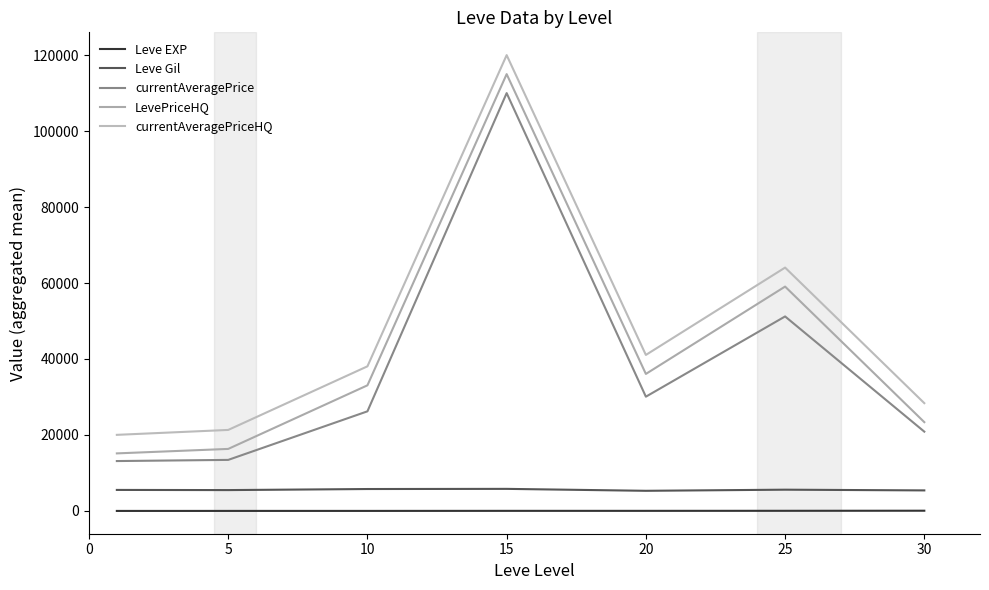

What are all the series names shown in the legend?

Leve EXP, Leve Gil, currentAveragePrice, LevePriceHQ, currentAveragePriceHQ